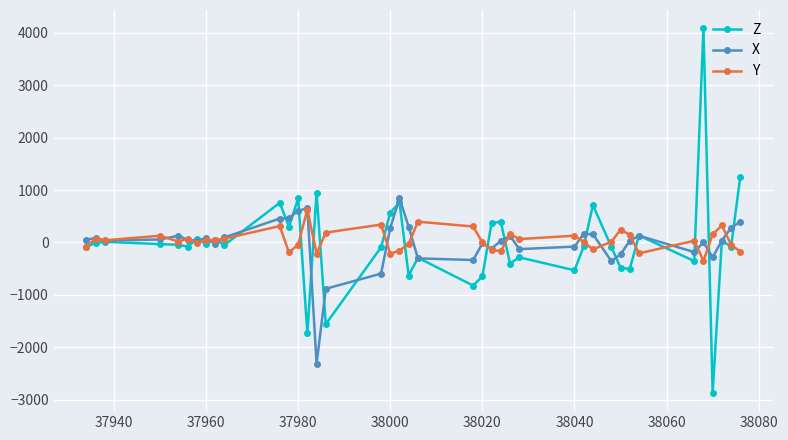

True or false: Y has more than 1 interior local peaks.

True